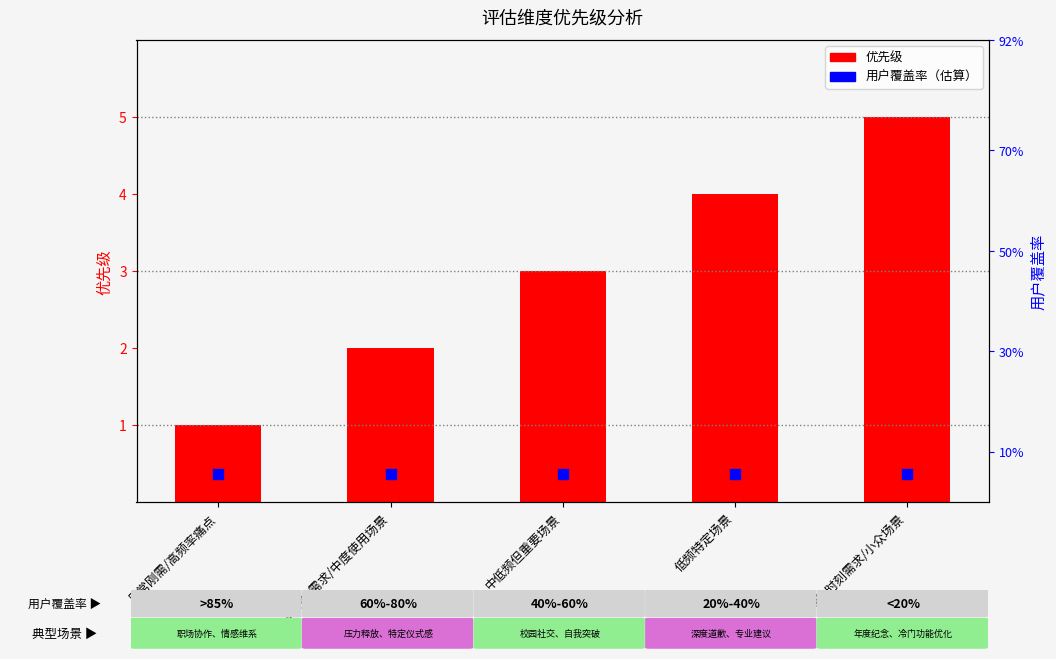

Which series contains the lowest Y value?

优先级